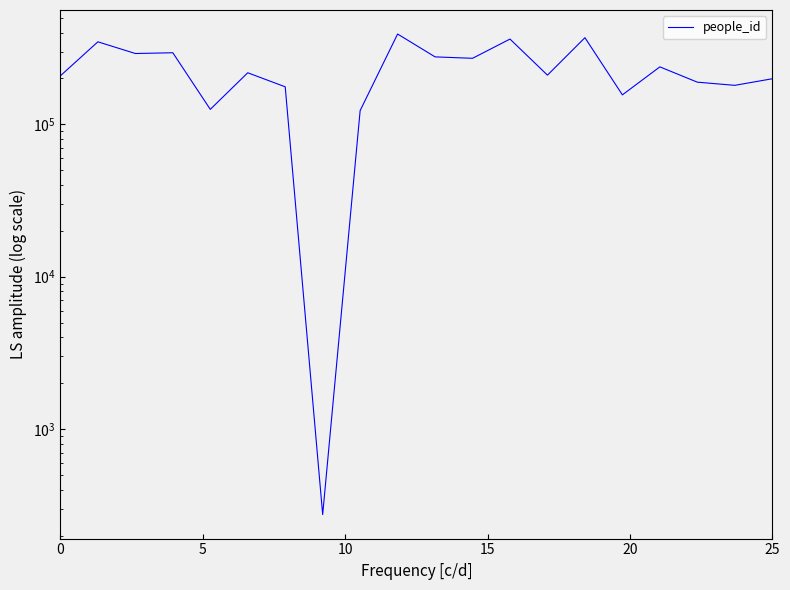

What is the sum of all values?

4631071